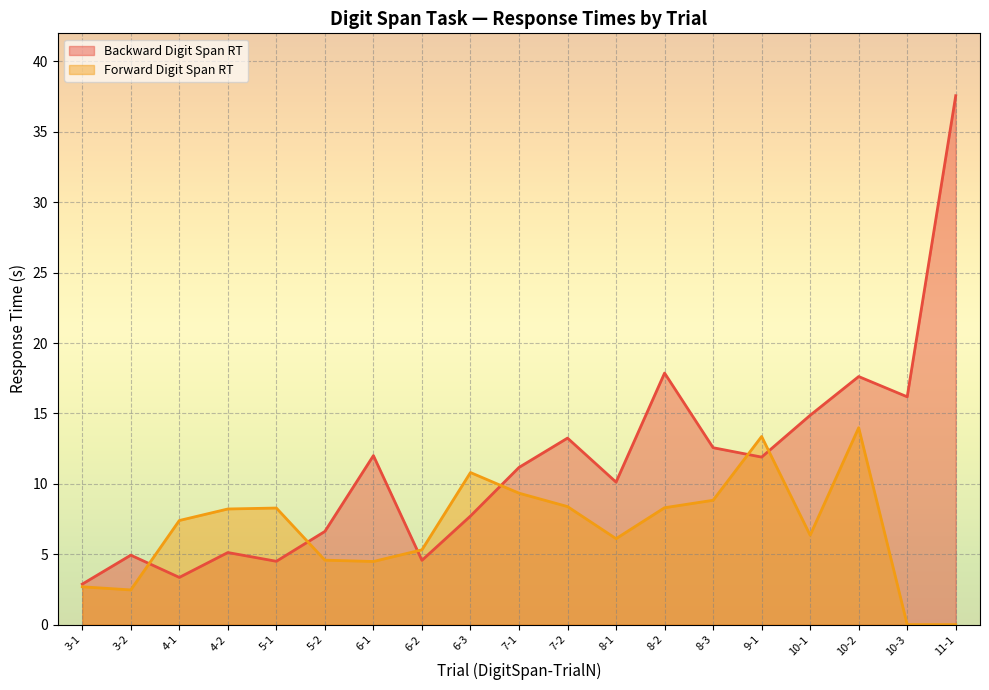

True or false: Backward Digit Span RT and Forward Digit Span RT cross at least once.

True